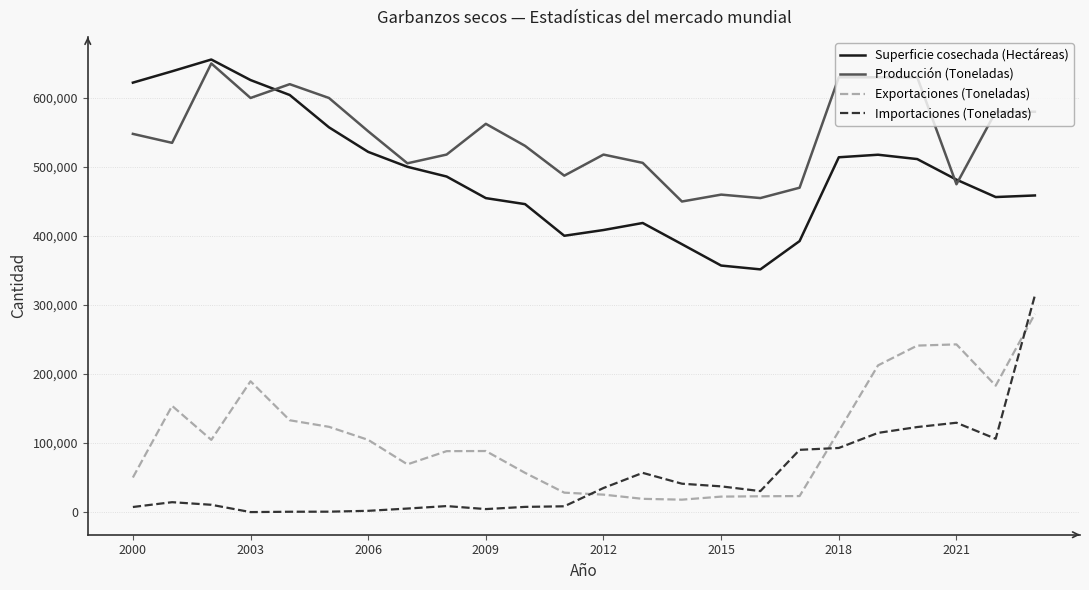

Which series has the largest total across all categories?

Producción (Toneladas)